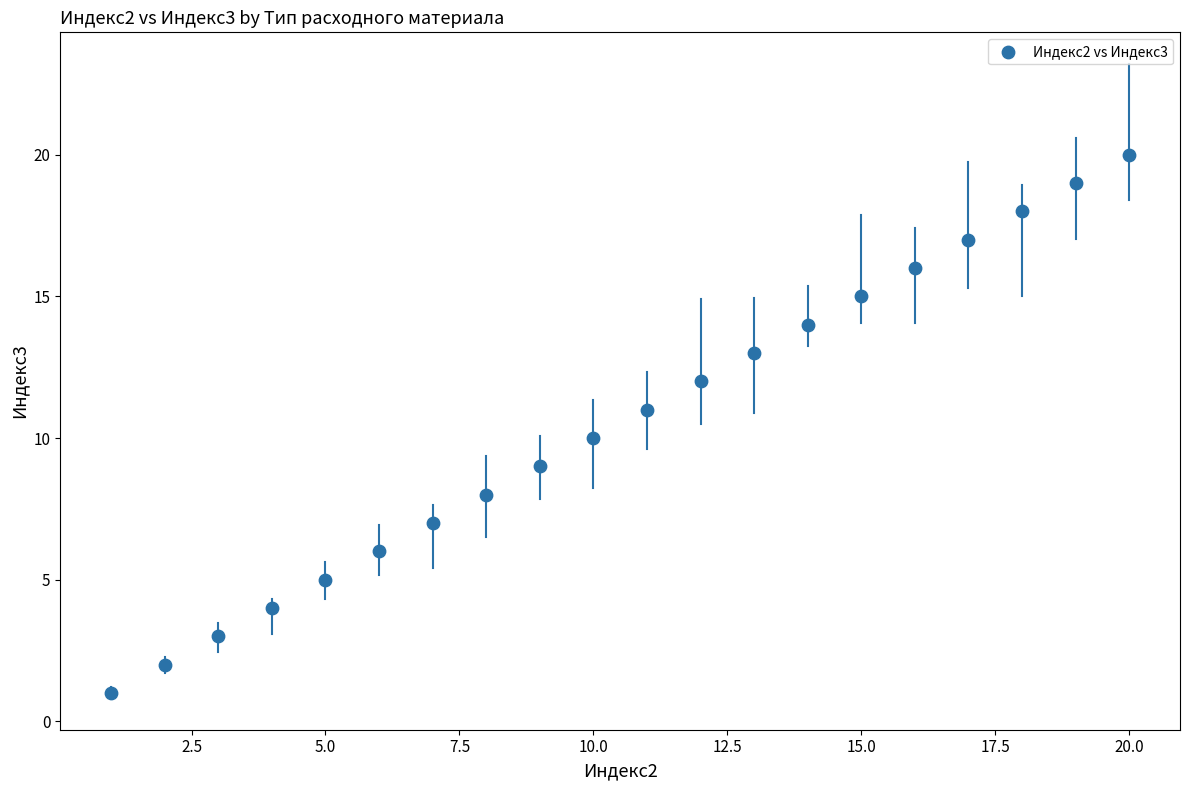

What is the range of Y values (max minus min)?

19